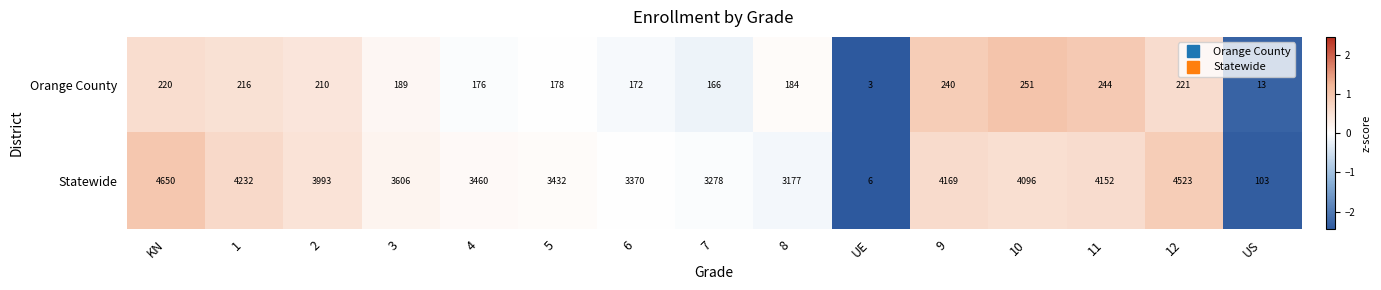

Rank the series by their average value, from lowest to highest.

Orange County, Statewide